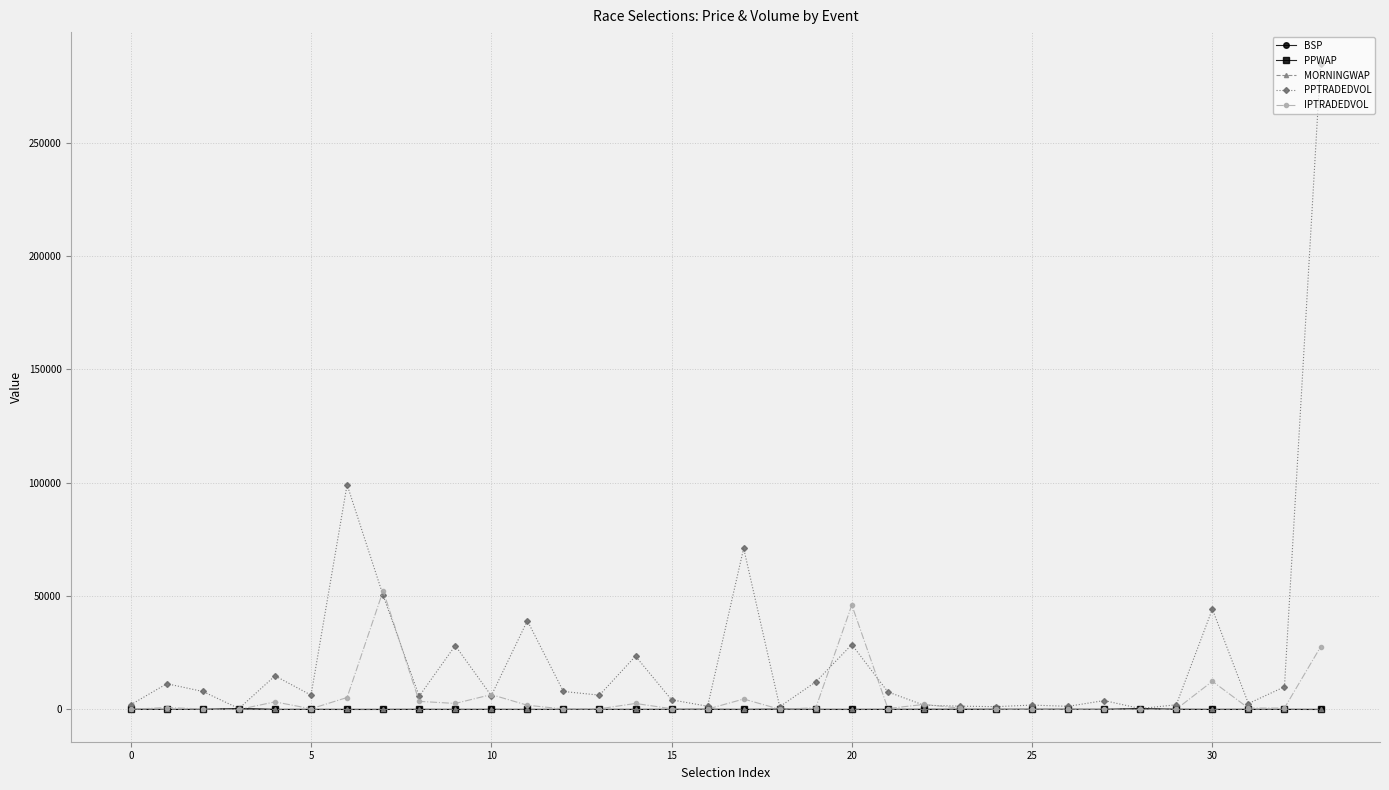

Which series has the largest total across all categories?

PPTRADEDVOL